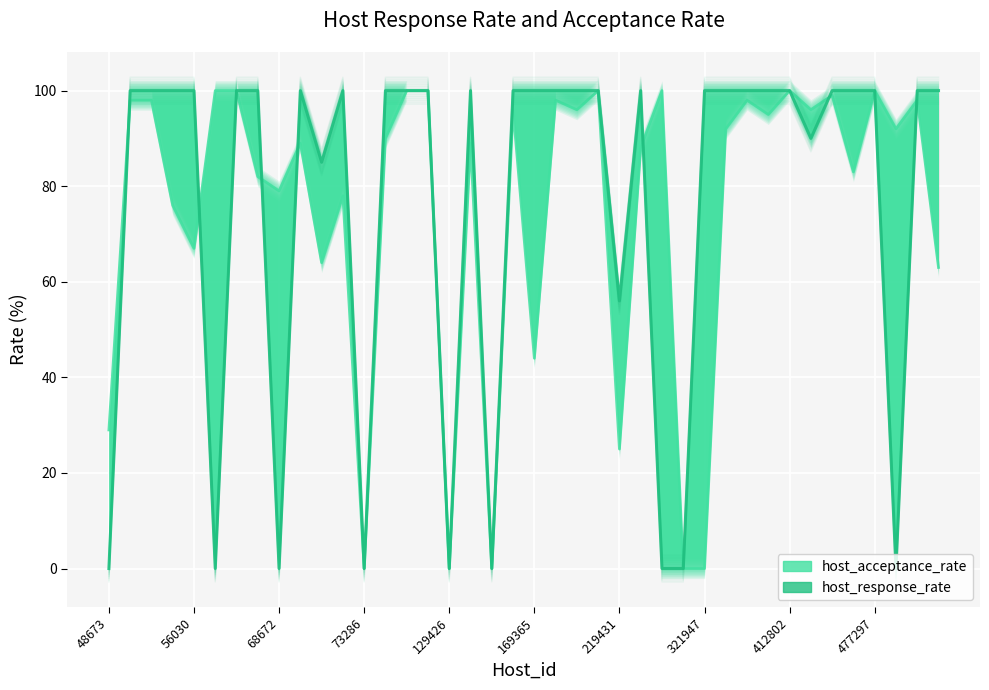

Reading left to right, transcribe all the data shown in this chart.

host_acceptance_rate: 29	98	98	76	67	100	100	82	79	89	64	78	0	90	100	100	0	89	0	96	44	98	96	100	25	88	100	0	0	92	98	95	100	96	99	83	100	92	98	63
host_response_rate: 0	100	100	100	100	0	100	100	0	100	85	100	0	100	100	100	0	100	0	100	100	100	100	100	56	100	0	0	100	100	100	100	100	90	100	100	100	0	100	100